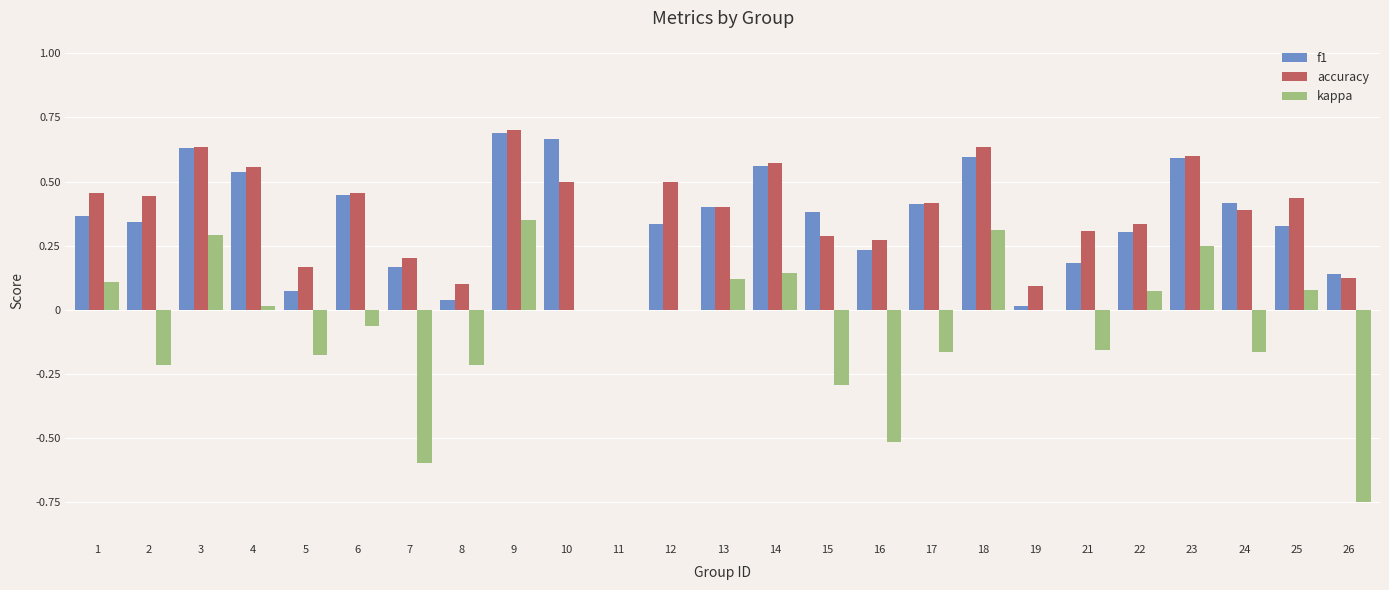

What is the sum of all kappa values?

-1.6